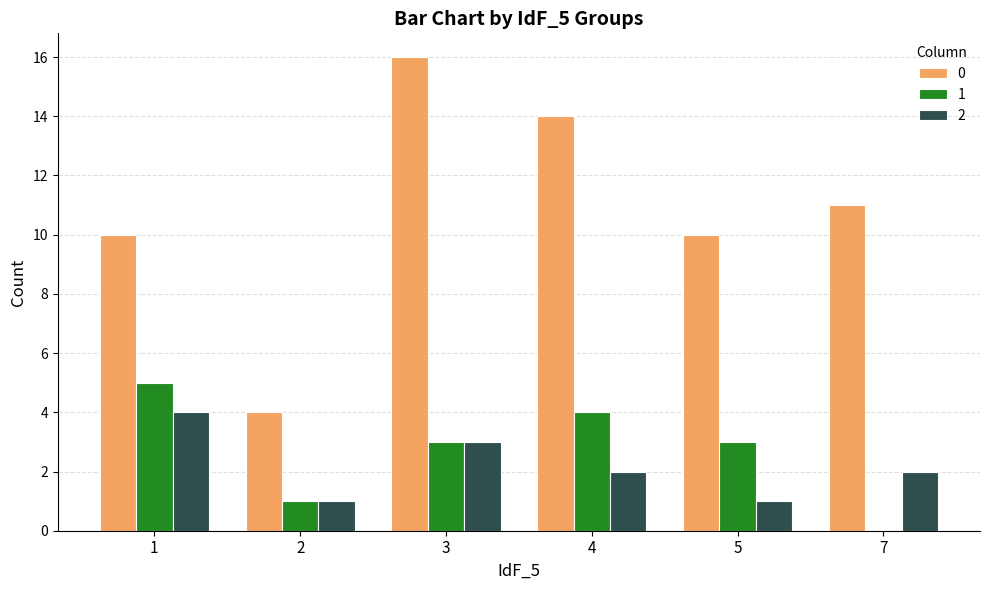

Reading right to left, list all the values displayed in this chart.

0: 11	10	14	16	4	10
1: 0	3	4	3	1	5
2: 2	1	2	3	1	4